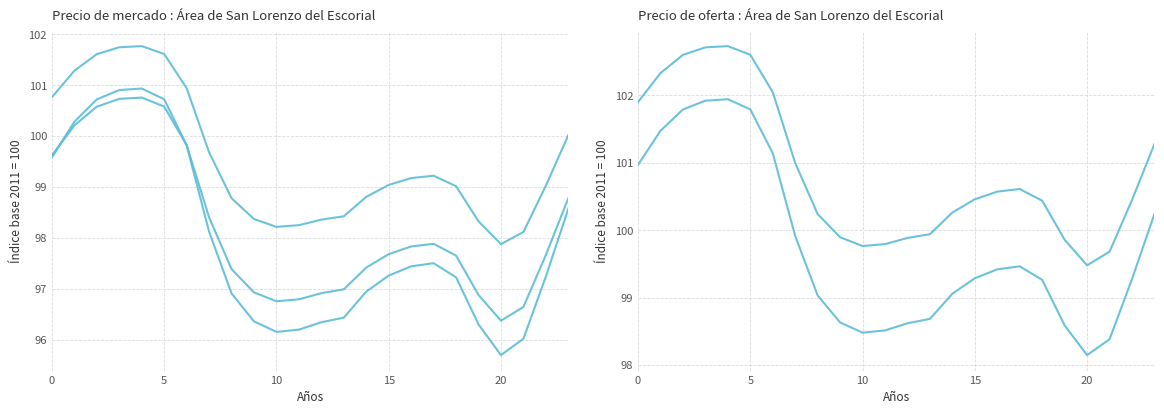

What is the average value of the col_4 series?

97.9